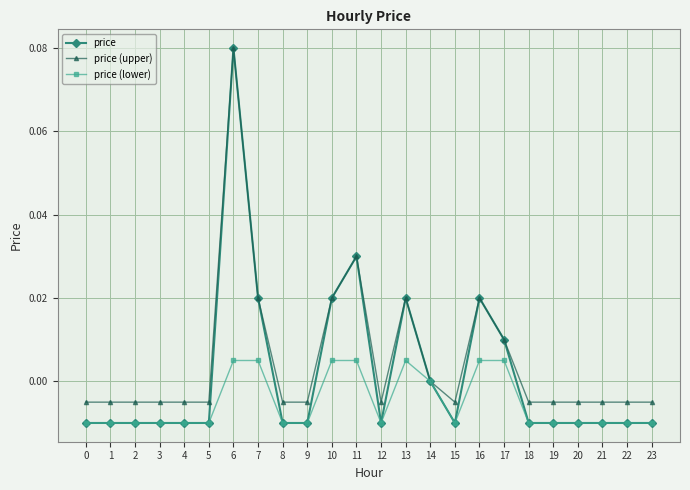

Which category has the highest value across all series?

6